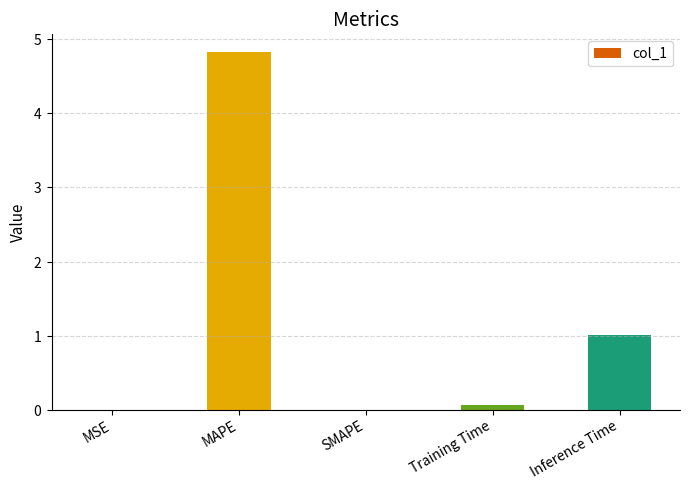

Is it true that the value at Training Time is 0.0?

False